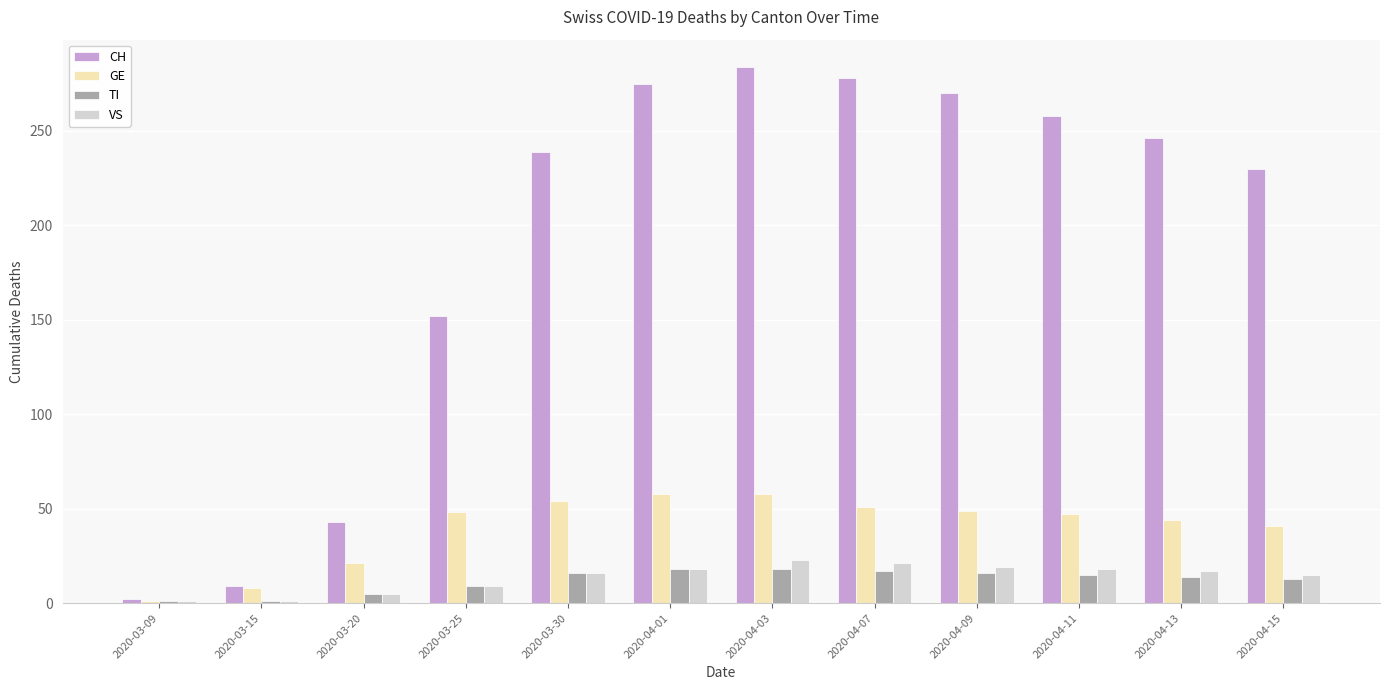

What is the minimum value for GE?

1